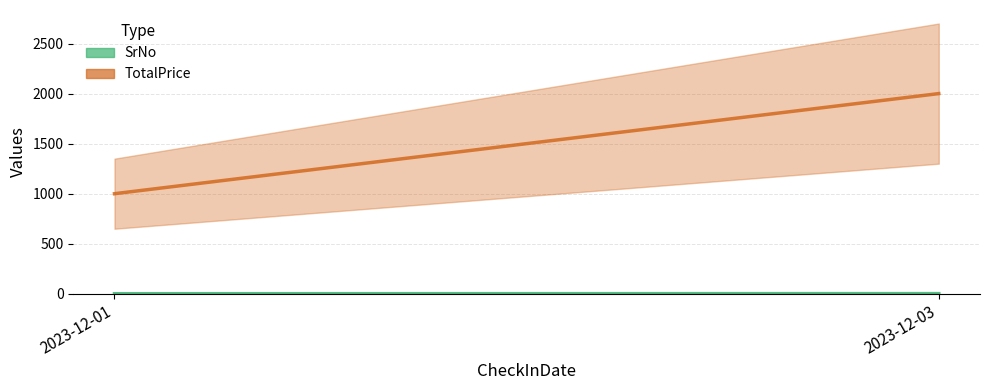

Rank the series at 2023-12-03 from highest to lowest value.

TotalPrice, SrNo